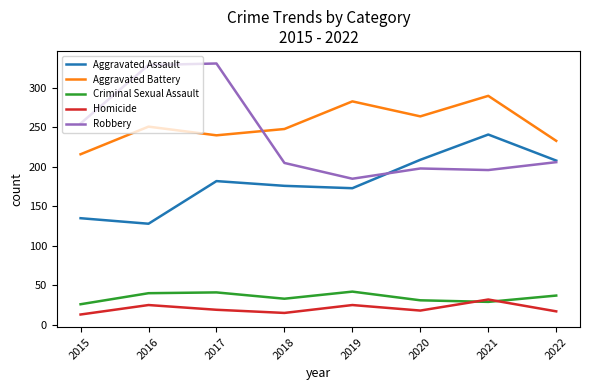

What is the approximate value of Aggravated Assault at 2016, to the nearest 5?

130